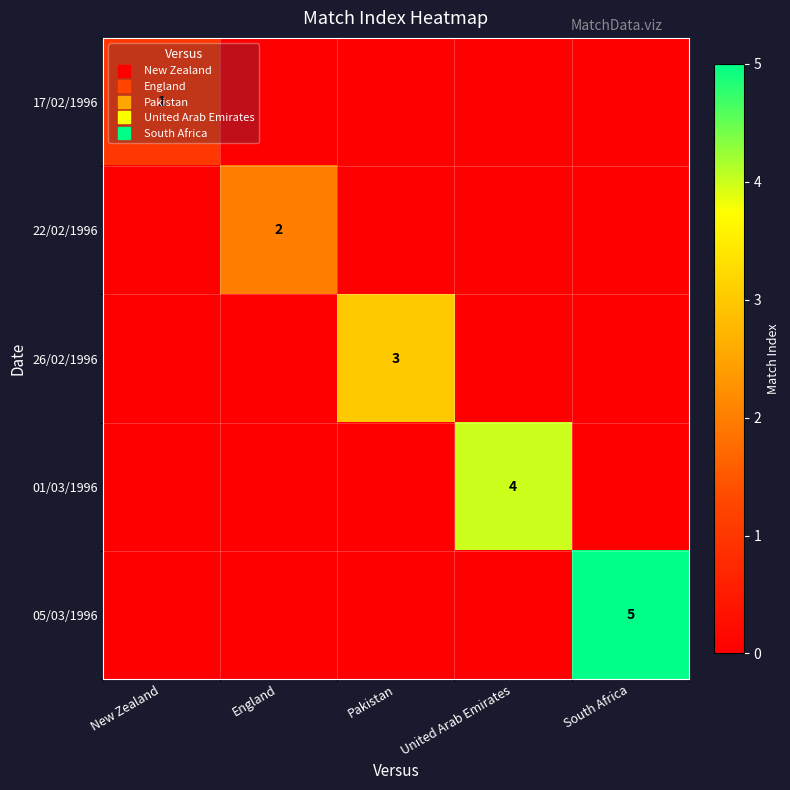

At which label is 22/02/1996 closest to 1?

New Zealand